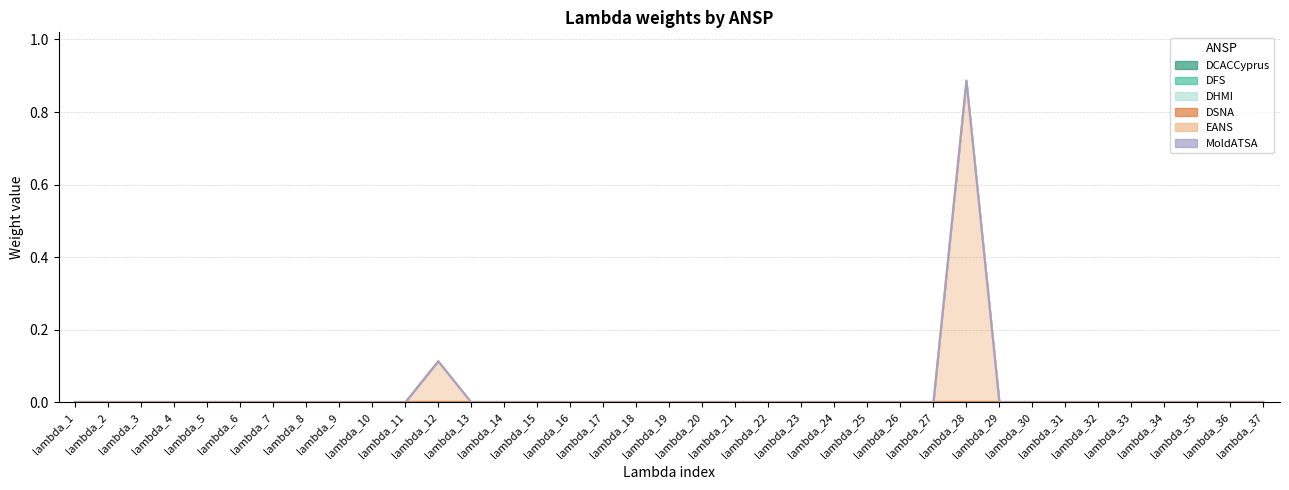

True or false: DSNA and MoldATSA cross at least once.

False